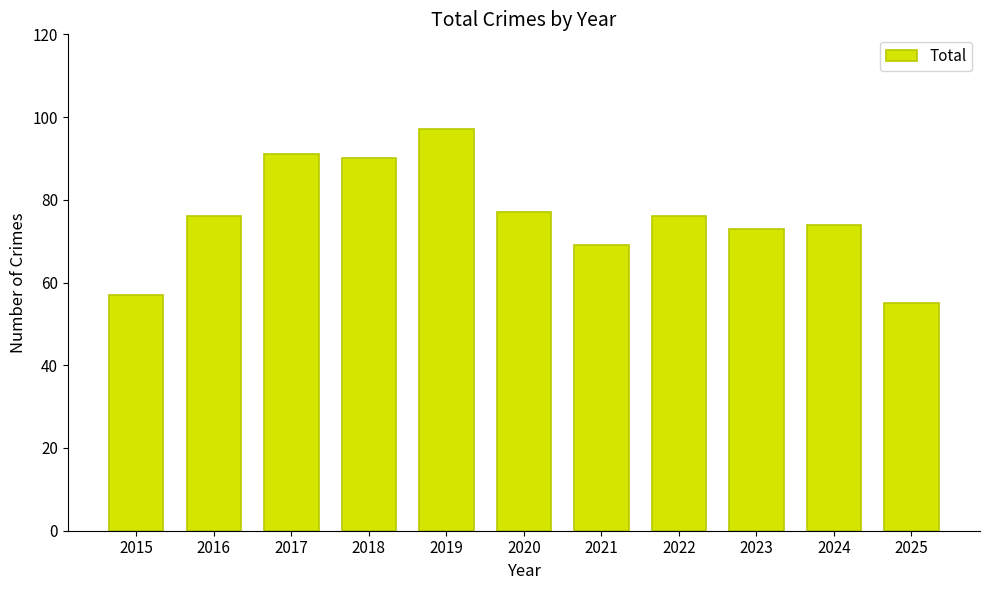

How many data points does each series have?

11